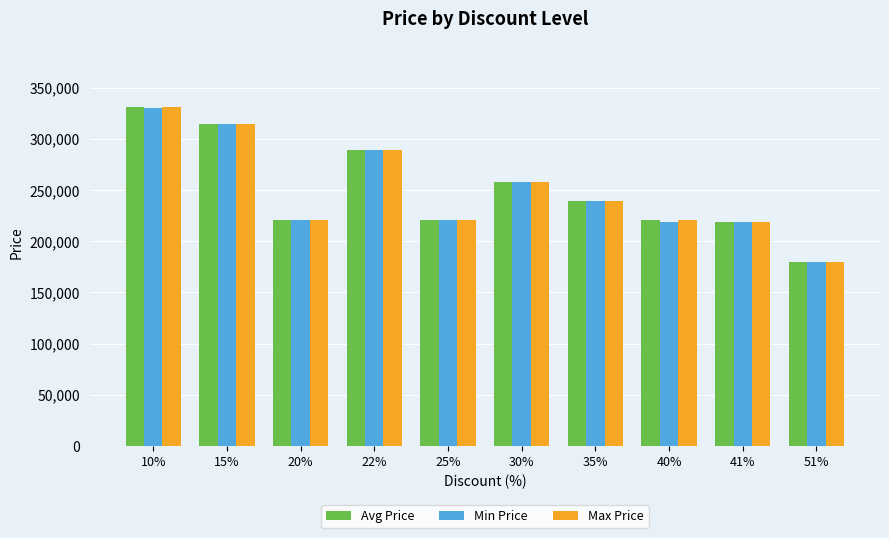

How many data points in Avg Price are less than 239720?

5